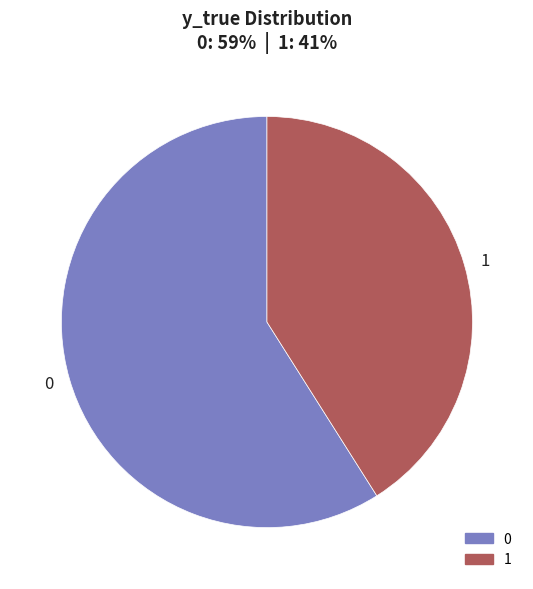

Is it true that 0 is 59% of the pie?

True